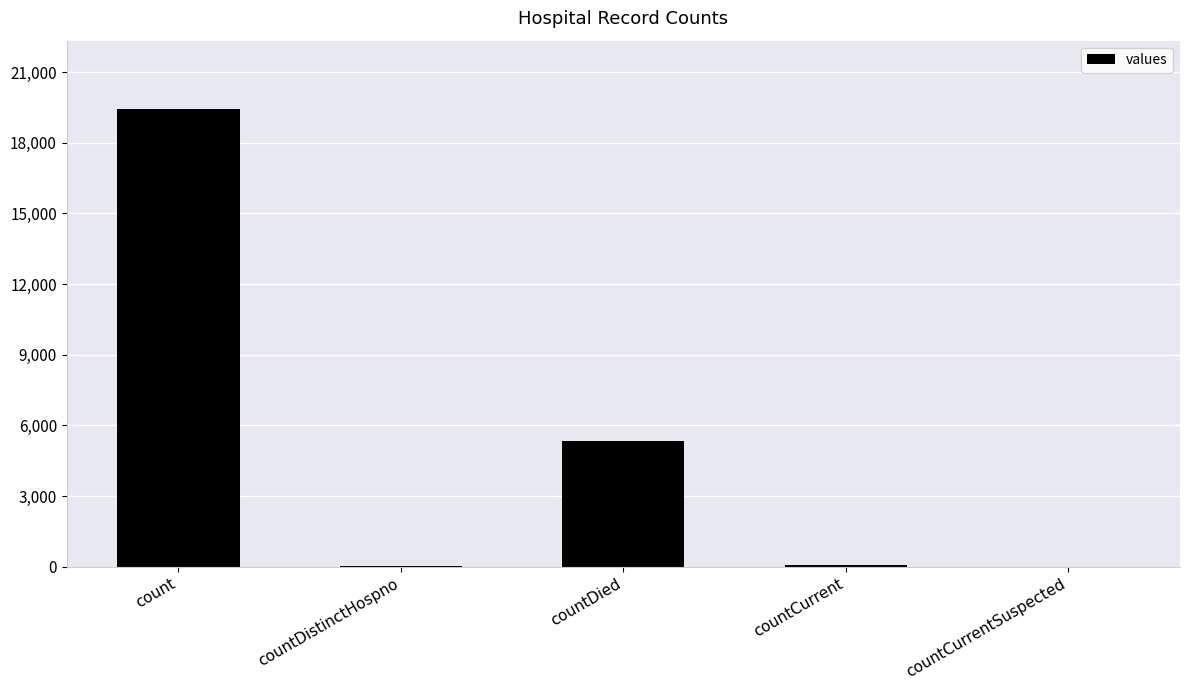

What is the sum of all values?

24875